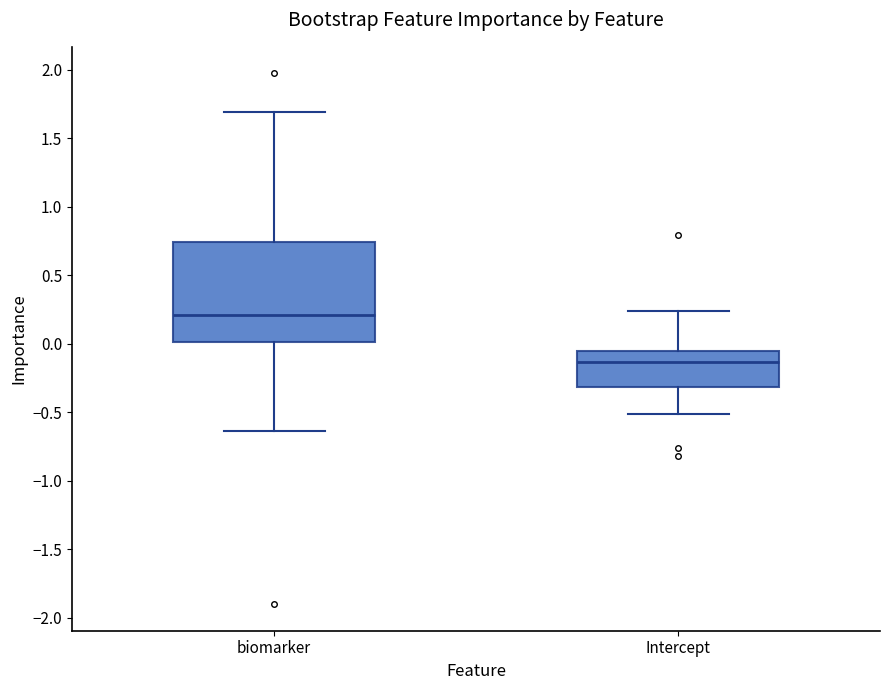

Which box's median line is the highest?

biomarker